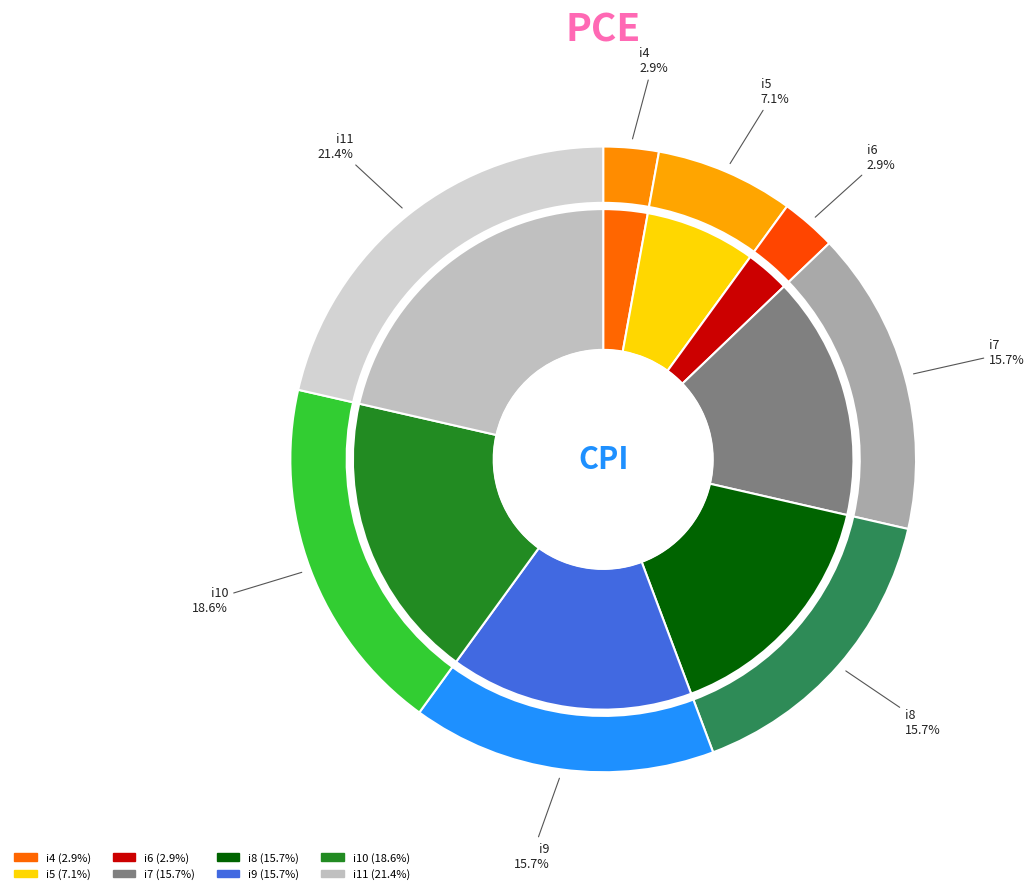

To the nearest percent, what is the difference between the largest and smallest slice percentages?

19%